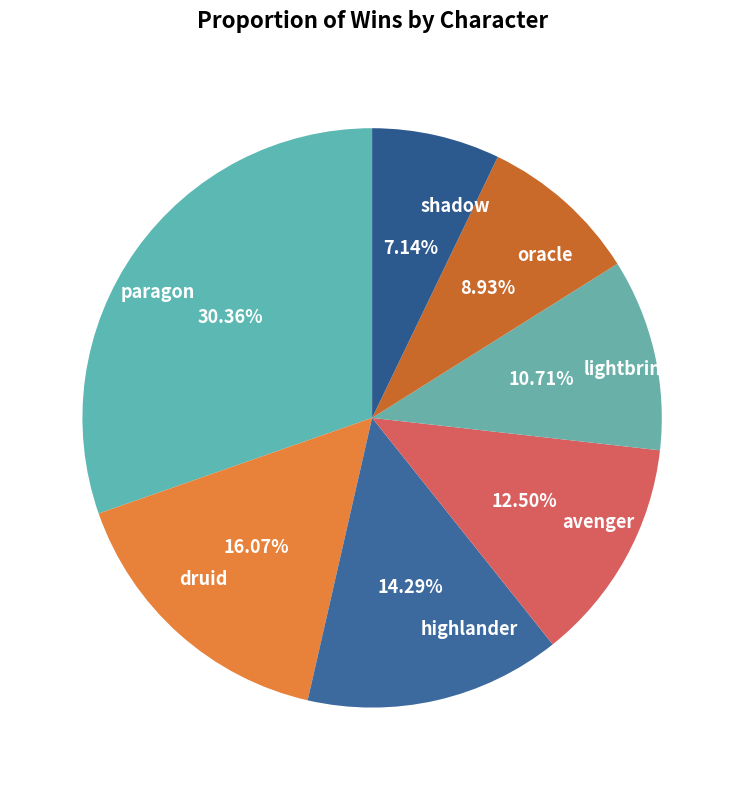

To the nearest percent, what is the difference between the largest and smallest slice percentages?

23%